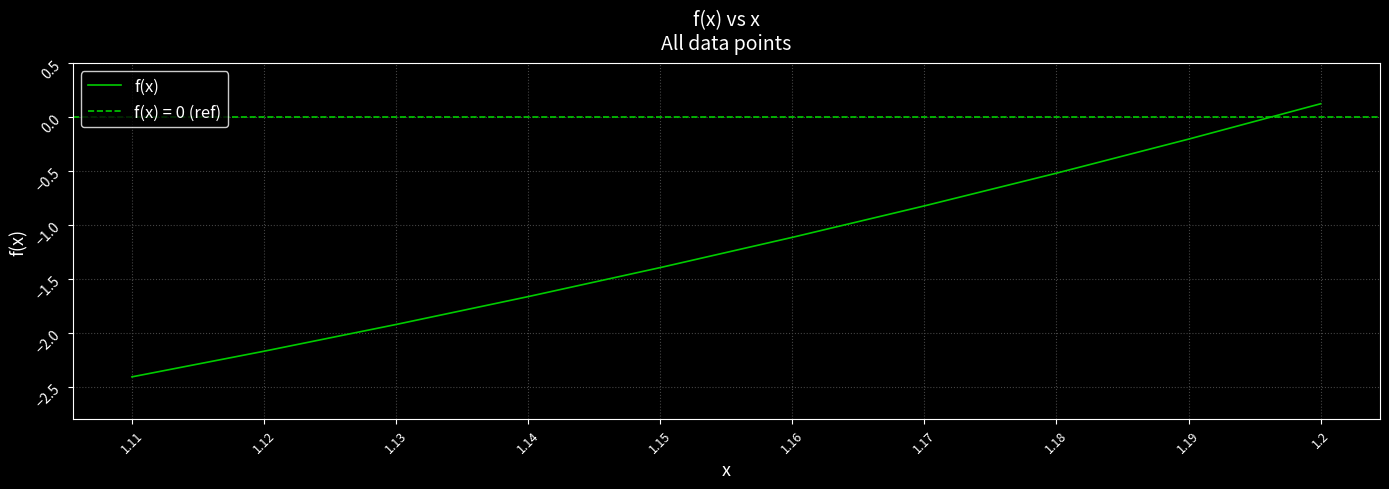

At which category does the chart reach its minimum across all series?

1.11